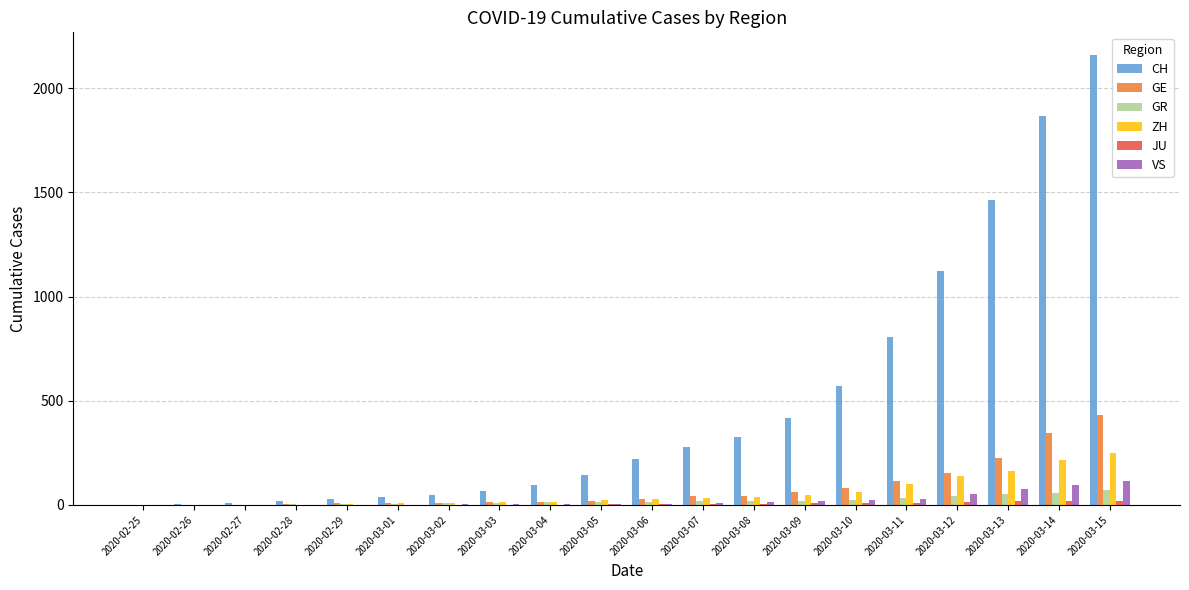

Which series changed the most between 2020-02-27 and 2020-03-12?

CH